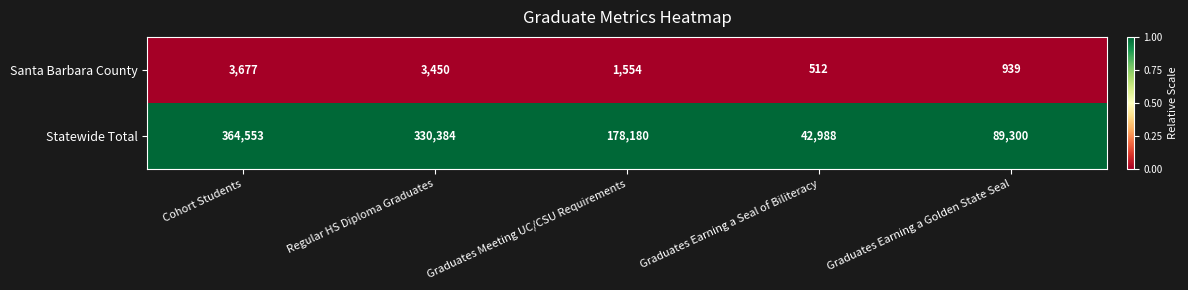

What is the total value across all series at Regular HS Diploma Graduates?

333834